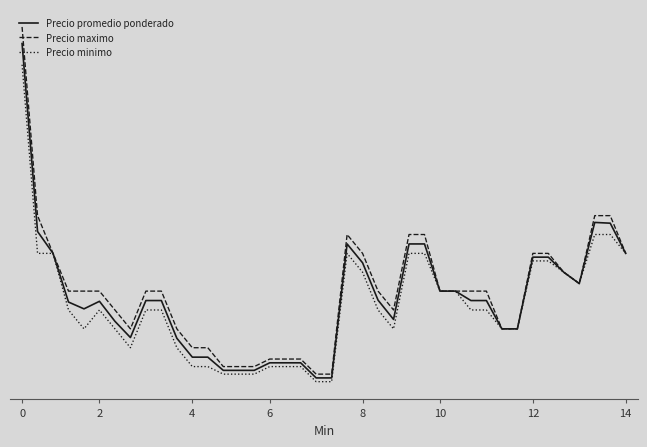

True or false: Precio promedio ponderado and Precio minimo cross at least once.

False